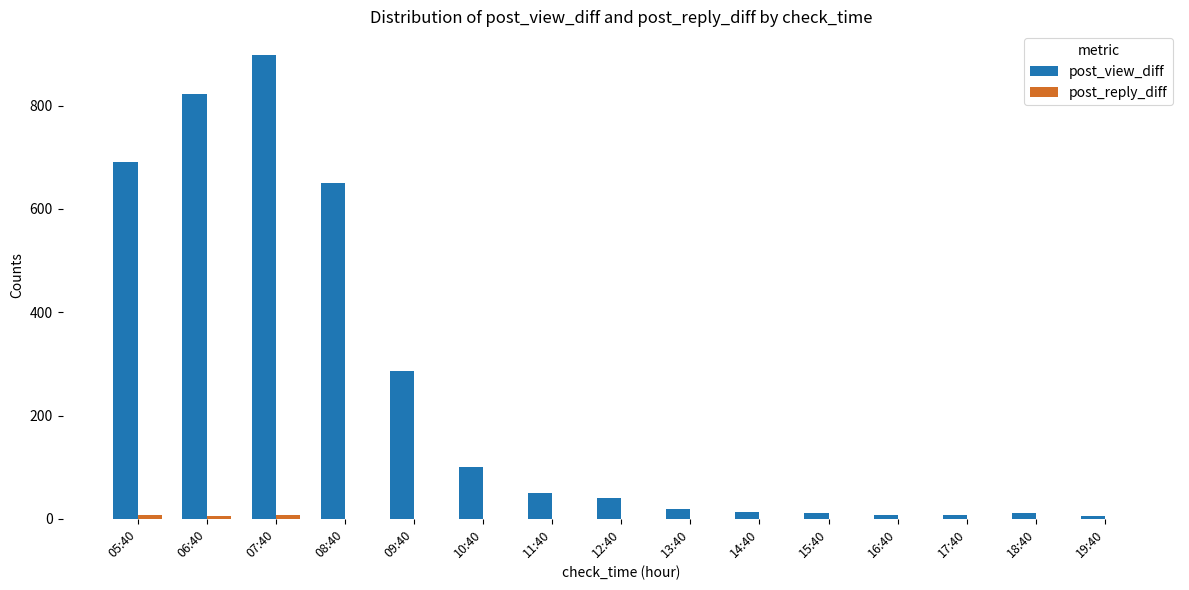

What is the sum of all post_view_diff values?

3614